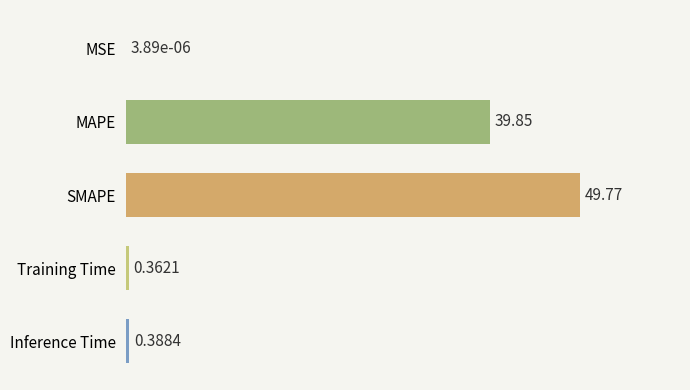

What is the sum of all values?

90.4